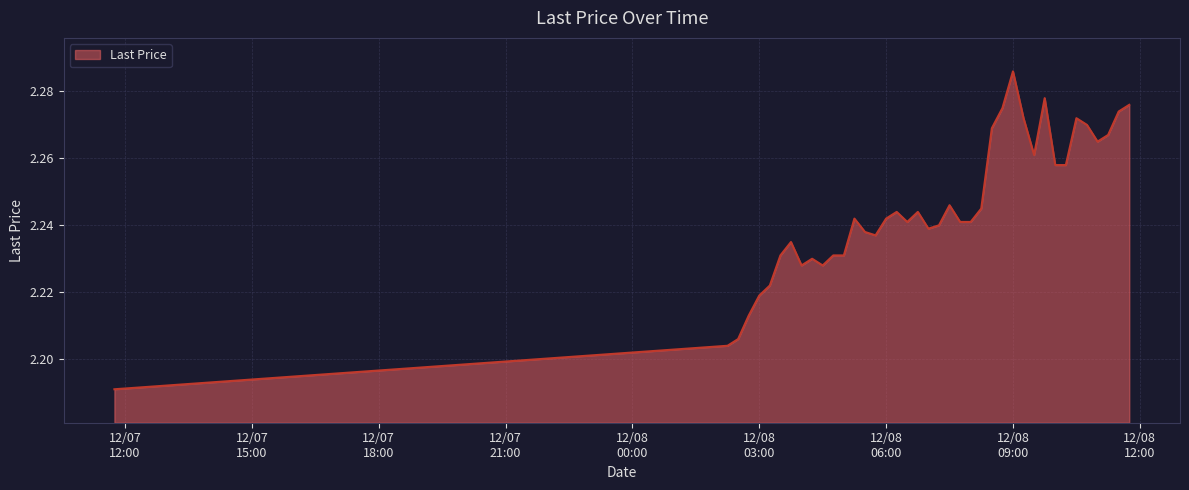

What is the sum of all values?

89.8